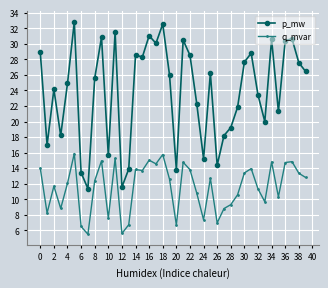

What is the value of the q_mvar point at the 20th from the left?

12.6